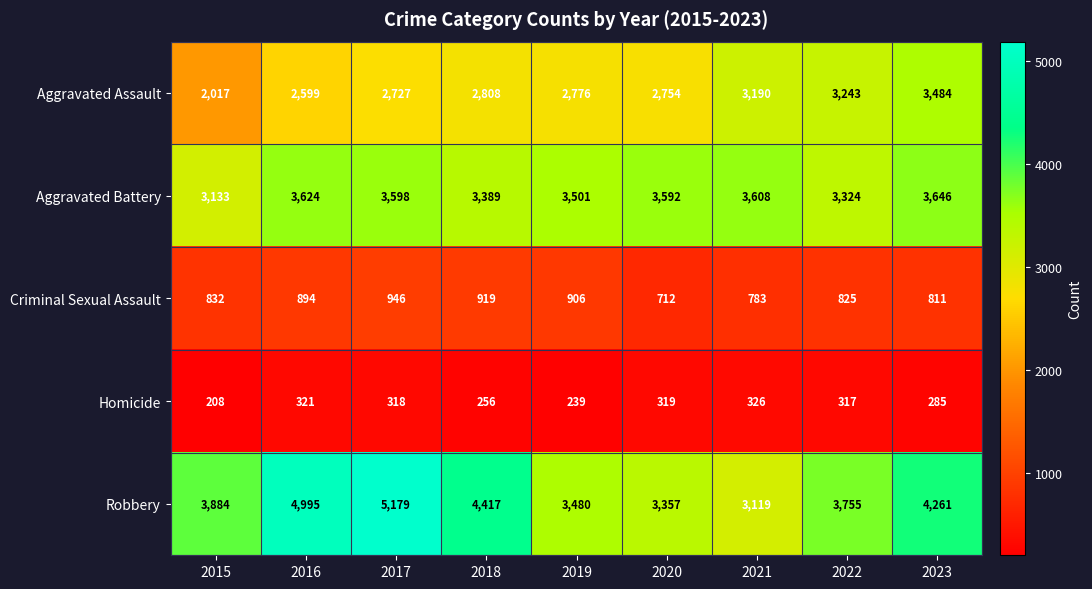

What is the difference between the maximum and second lowest values in the Robbery series?

1822